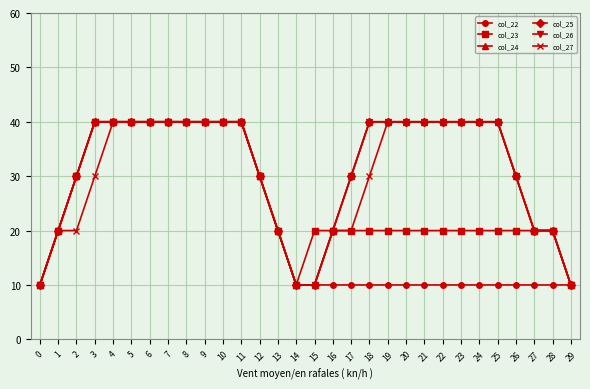

Is the value of col_25 at 5 greater than the value of col_27 at 10?

No